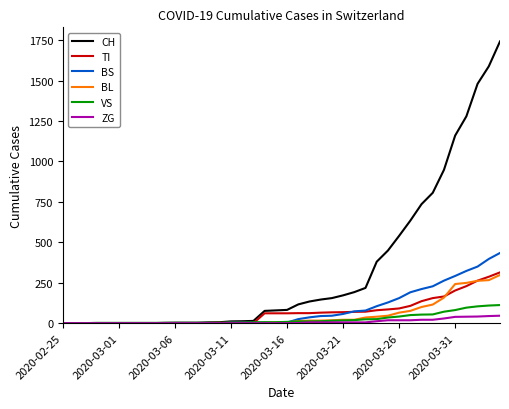

What is the highest value of the BS series?

434